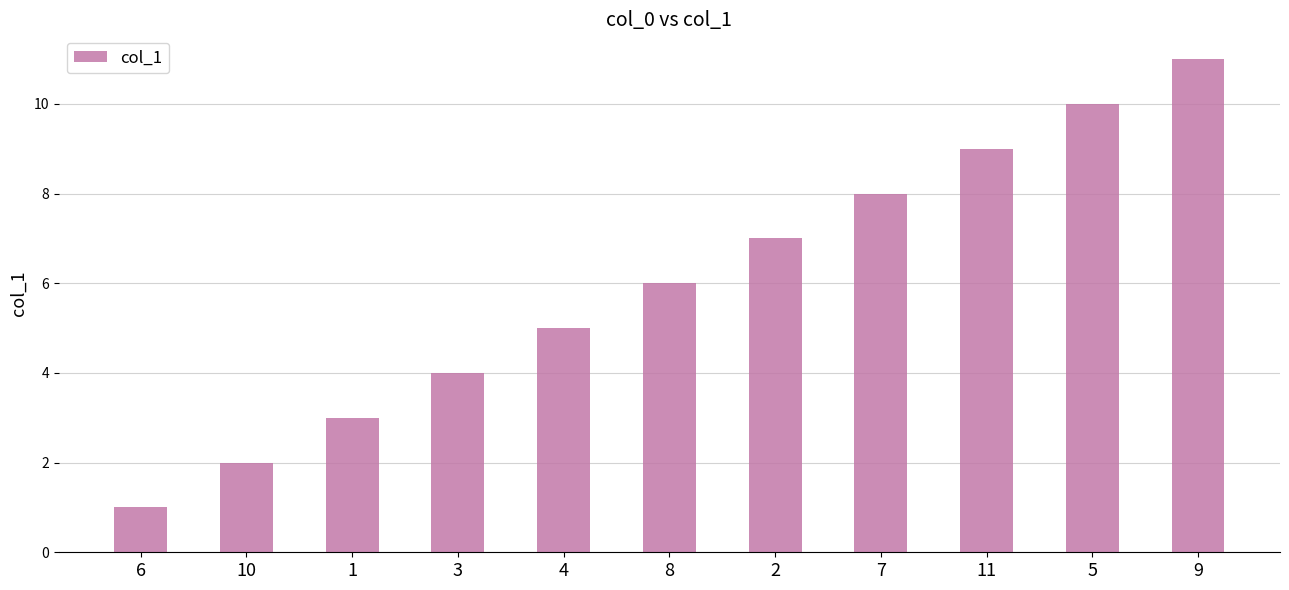

What is the label of the 6th bar from the left?

8